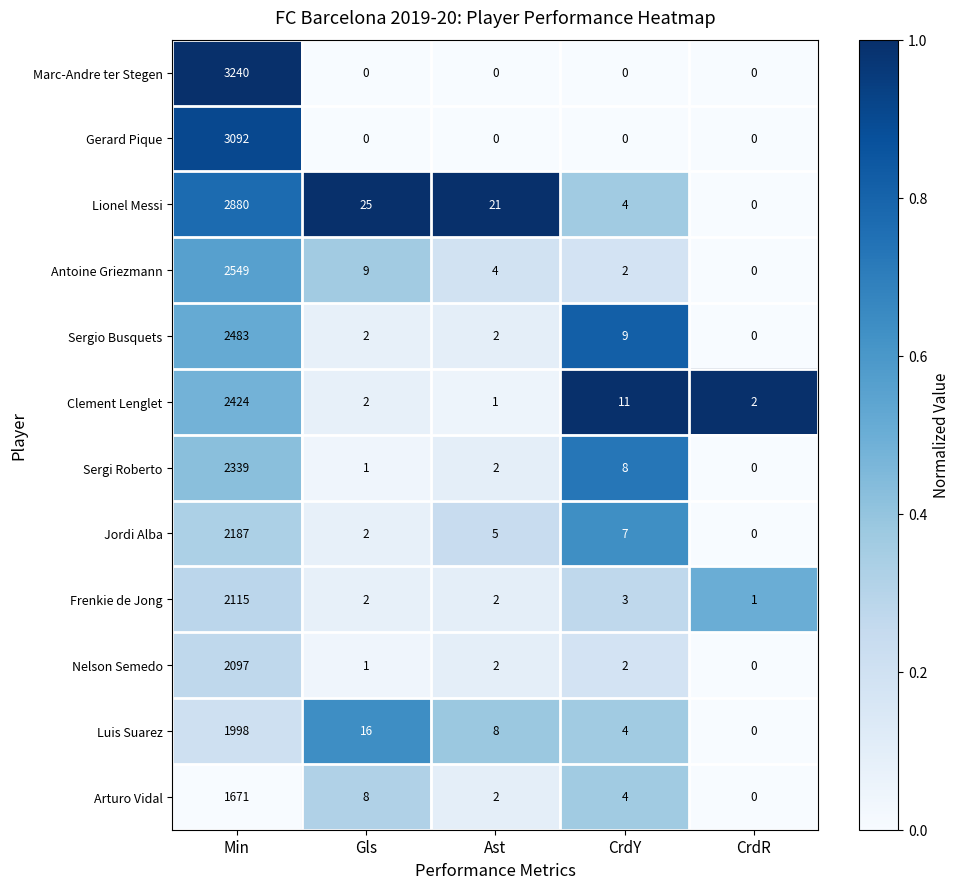

Which series has the largest total across all categories?

Marc-Andre ter Stegen